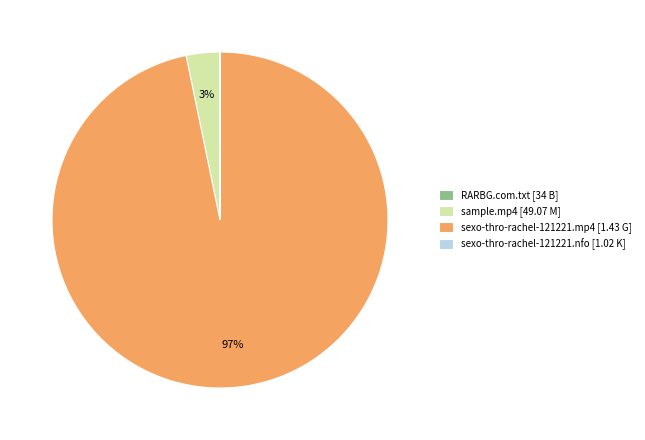

Which slice represents more than half of the pie?

sexo-thro-rachel-121221.mp4 [1.43 G]